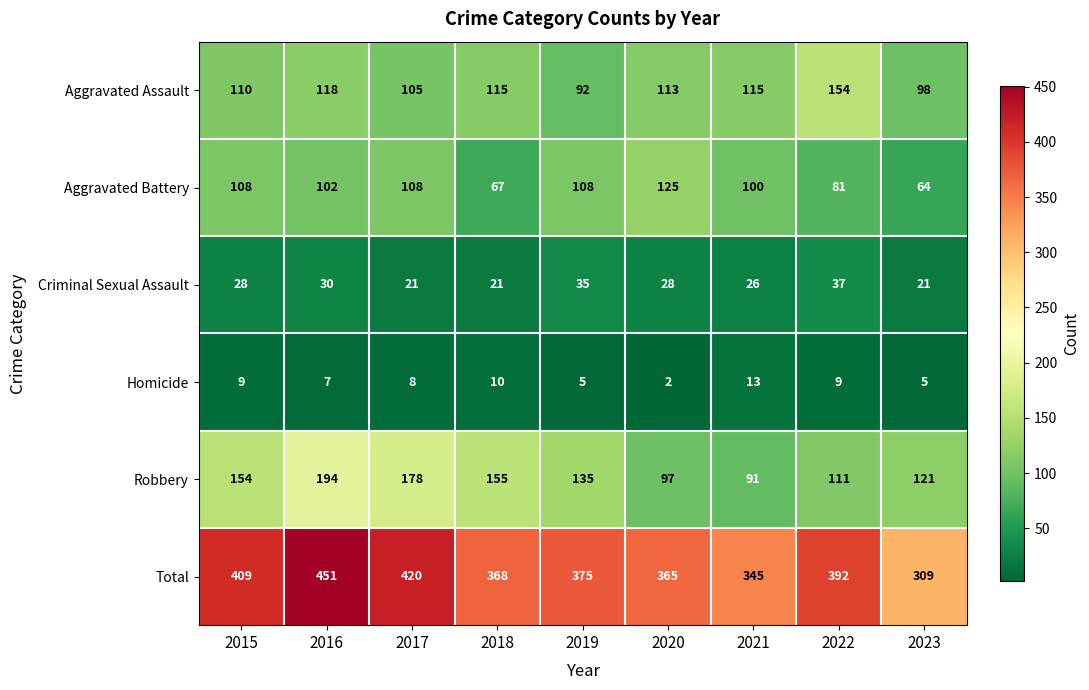

Is the value of Homicide at 2019 greater than the value of Criminal Sexual Assault at 2022?

No